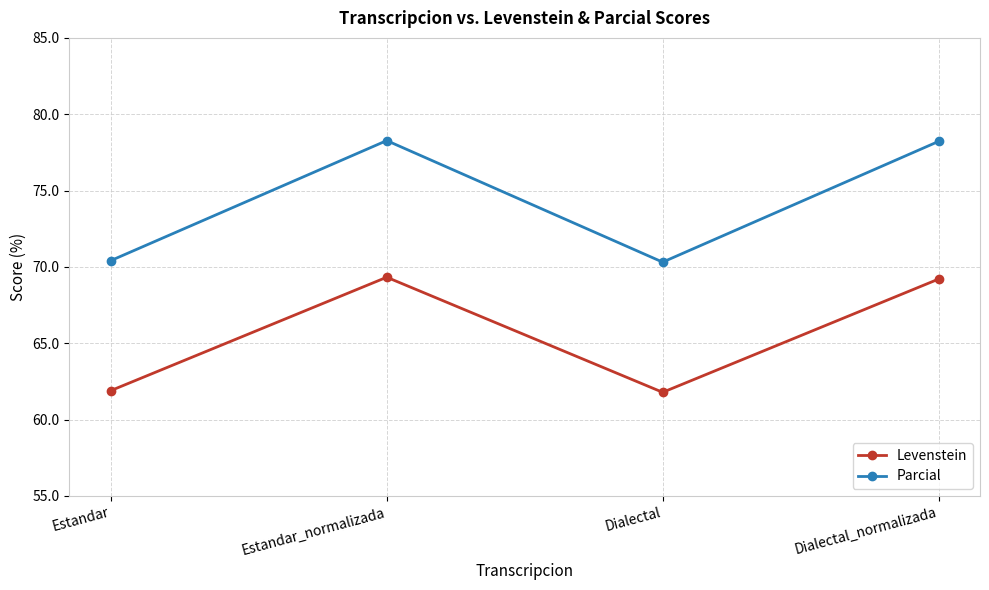

List the series in order of their overall mean, highest first.

Parcial, Levenstein